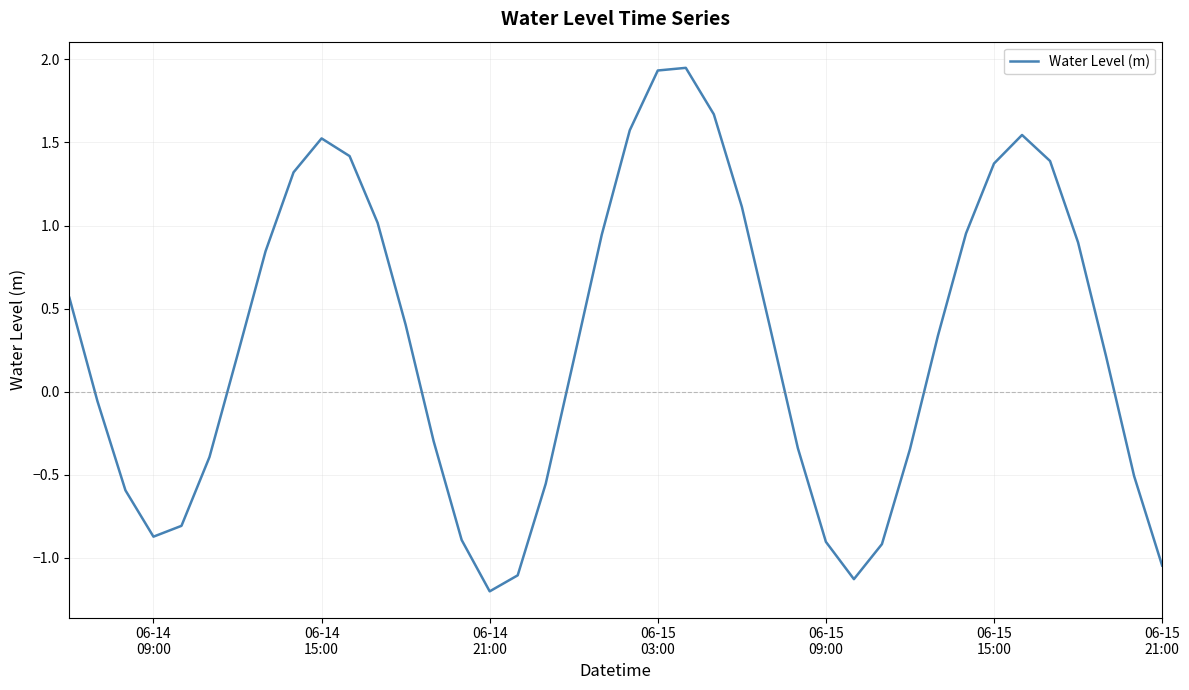

How many categories are shown in the chart?

40